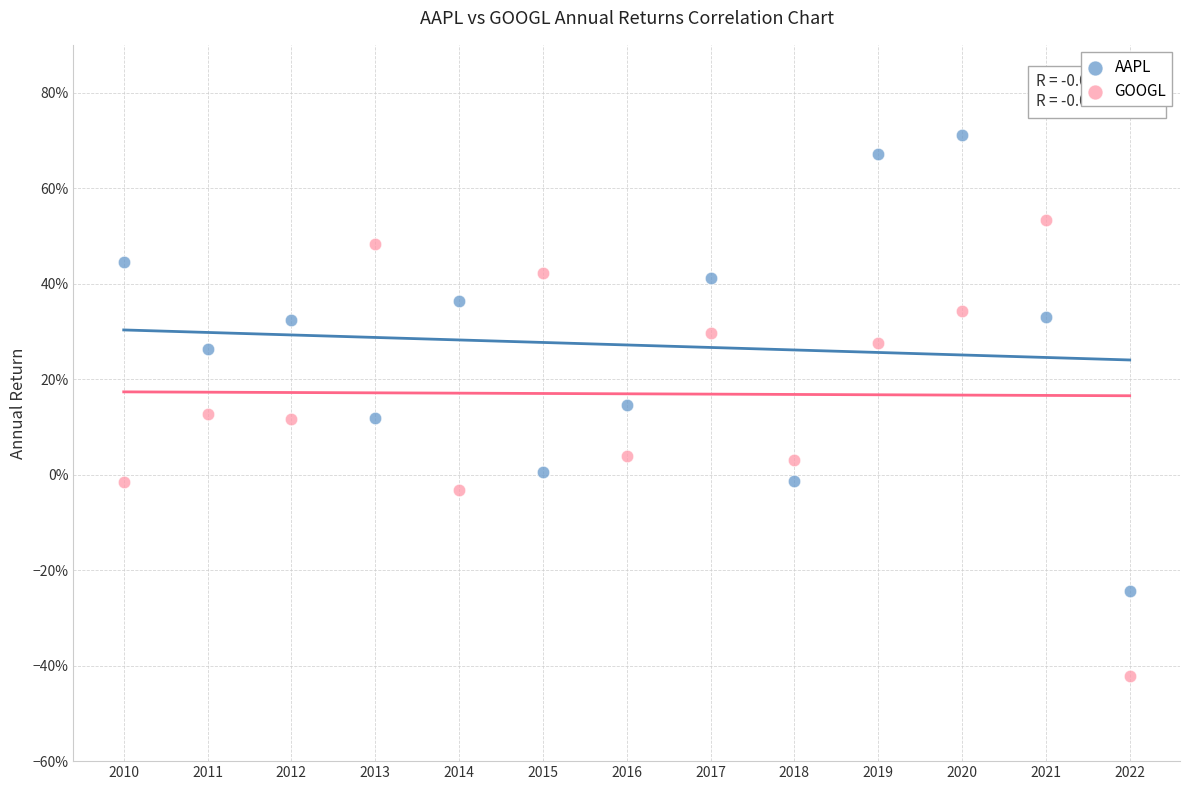

Which series reaches the maximum Y coordinate?

AAPL